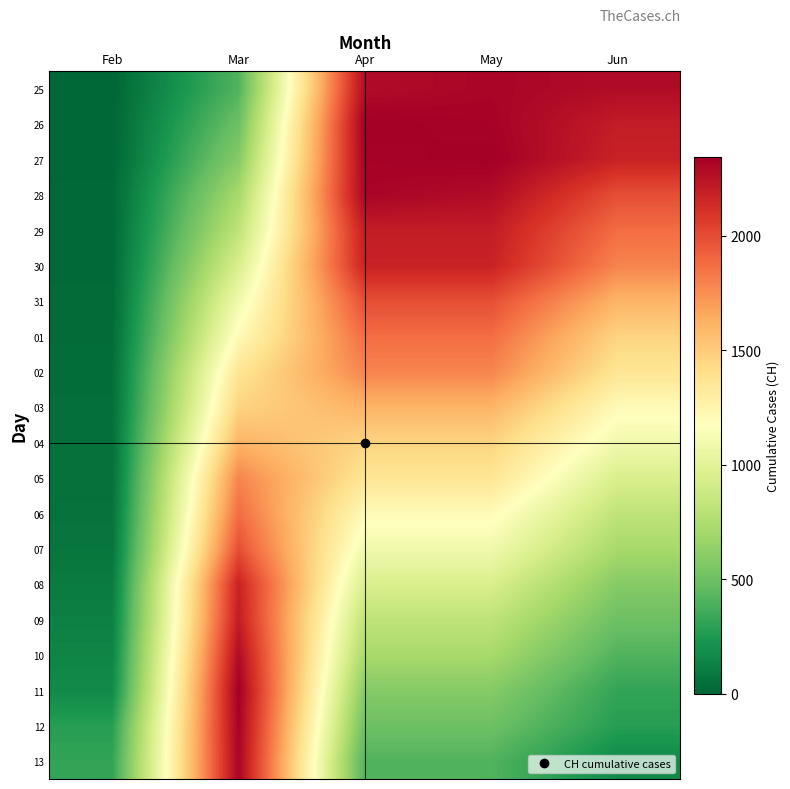

Reading left to right, extract all data points from this chart.

25: Feb=0	Mar=407	Apr=2281	May=2315	Jun=2281
26: Feb=1	Mar=499	Apr=2345	May=2327	Jun=2202
27: Feb=2	Mar=588	Apr=2327	May=2345	Jun=2174
28: Feb=14	Mar=715	Apr=2315	May=2281	Jun=1989
29: Feb=14	Mar=818	Apr=2202	May=2202	Jun=1875
30: Feb=15	Mar=944	Apr=2174	May=2174	Jun=1788
31: Feb=21	Mar=1090	Apr=1989	May=1989	Jun=1608
01: Feb=26	Mar=1206	Apr=1875	May=1875	Jun=1462
02: Feb=34	Mar=1363	Apr=1788	May=1788	Jun=1363
03: Feb=38	Mar=1462	Apr=1608	May=1608	Jun=1206
04: Feb=46	Mar=1608	Apr=1462	May=1462	Jun=1090
05: Feb=47	Mar=1788	Apr=1363	May=1363	Jun=944
06: Feb=60	Mar=1875	Apr=1206	May=1206	Jun=818
07: Feb=73	Mar=1989	Apr=1090	May=1090	Jun=715
08: Feb=101	Mar=2174	Apr=944	May=944	Jun=588
09: Feb=122	Mar=2202	Apr=818	May=818	Jun=499
10: Feb=146	Mar=2281	Apr=715	May=715	Jun=407
11: Feb=173	Mar=2345	Apr=588	May=588	Jun=314
12: Feb=275	Mar=2327	Apr=499	May=499	Jun=275
13: Feb=314	Mar=2315	Apr=407	May=407	Jun=173